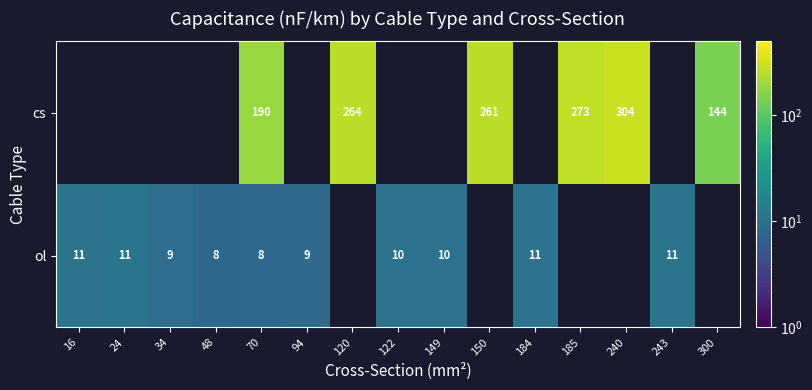

True or false: ol has a value of 11 at 243.

True